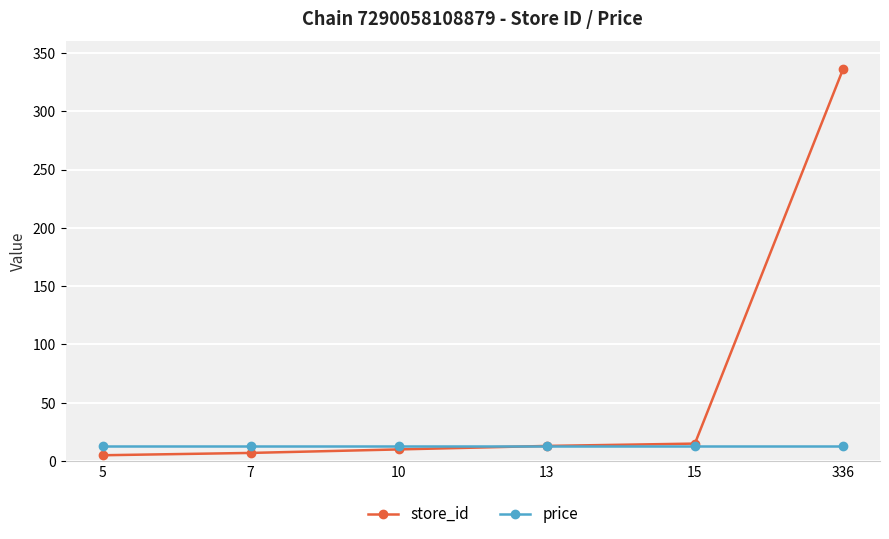

The value of store_id at 15 is 15.0. True or false?

True